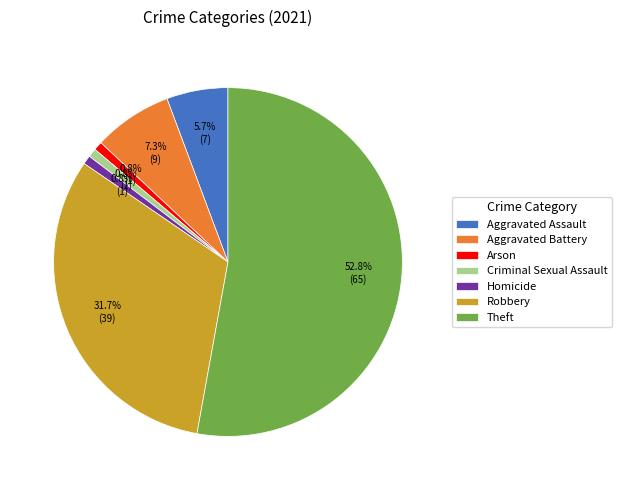

Is it true that Arson is 1% of the pie?

True